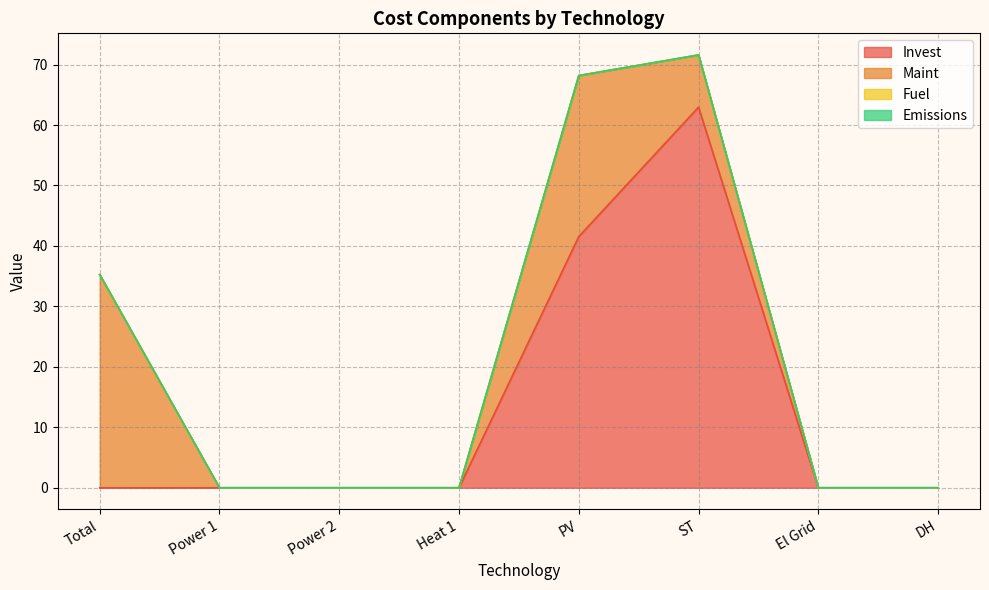

What position from the right is DH?

1